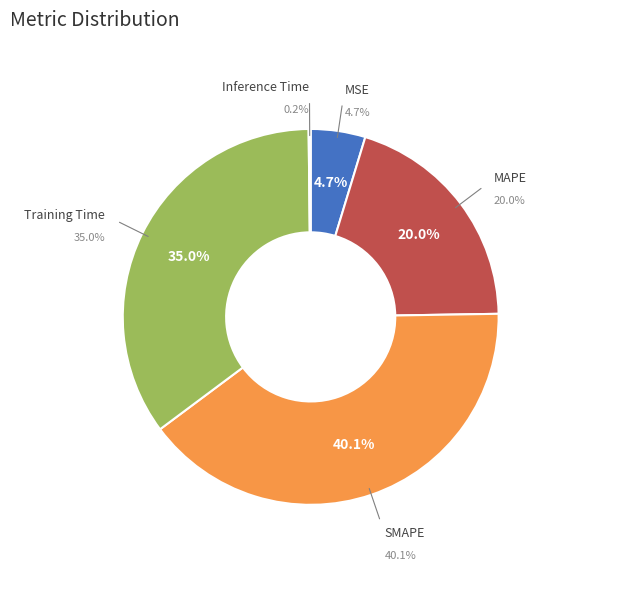

How many segments does this pie chart have?

5